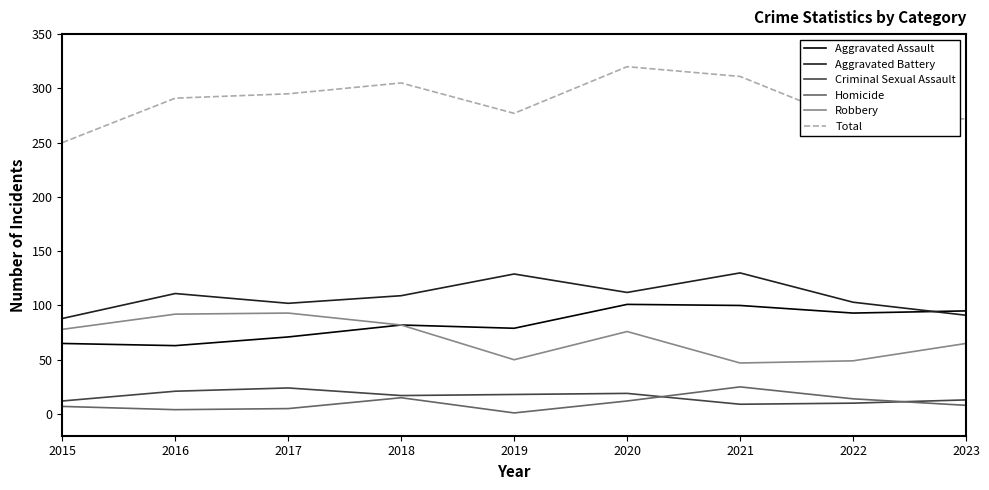

At 2016, list the series in order from largest to smallest.

Total, Aggravated Battery, Robbery, Aggravated Assault, Criminal Sexual Assault, Homicide